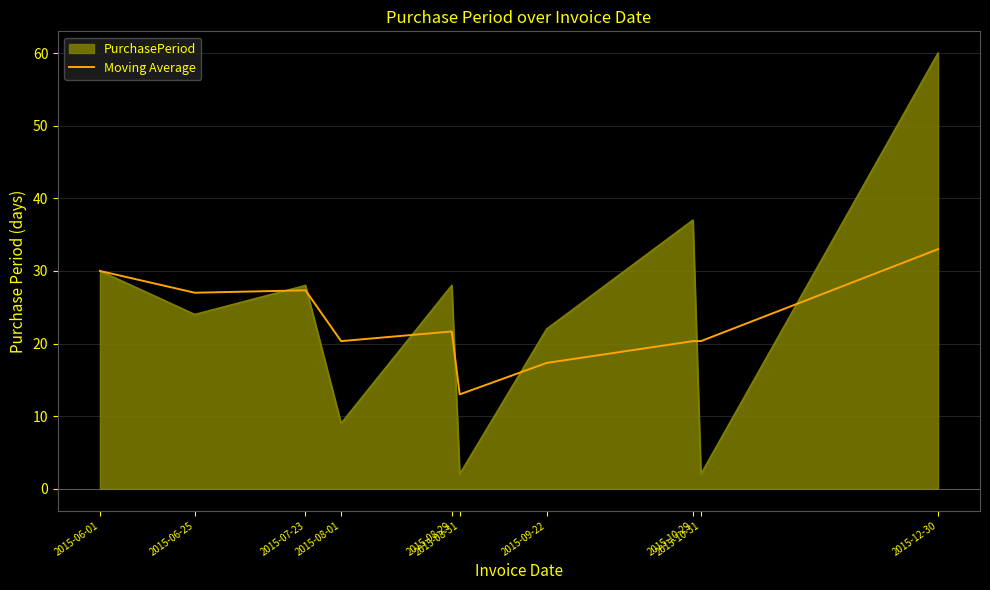

What is the maximum value shown in the chart?

60.0